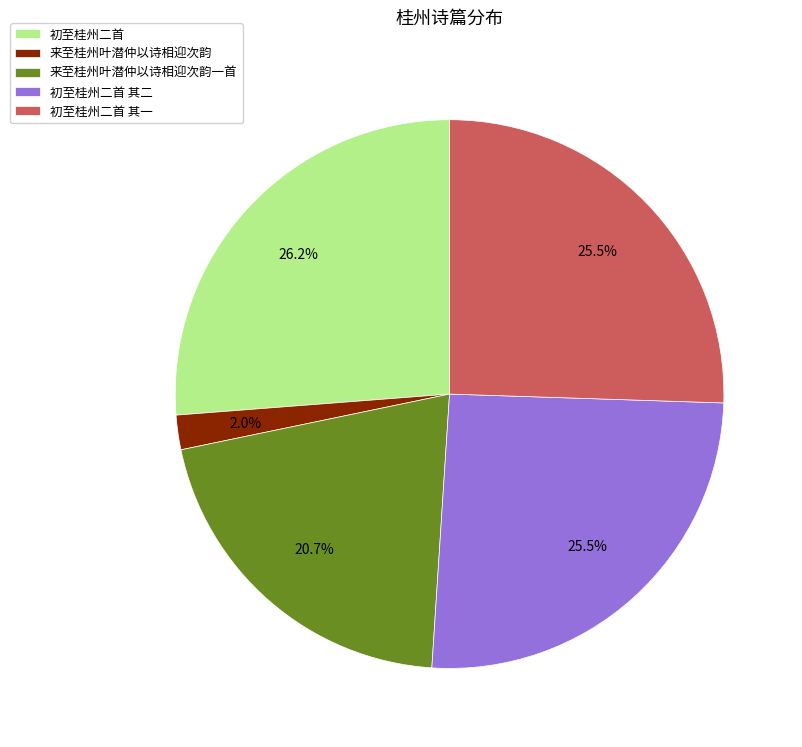

Is 初至桂州二首 the majority of the pie?

No